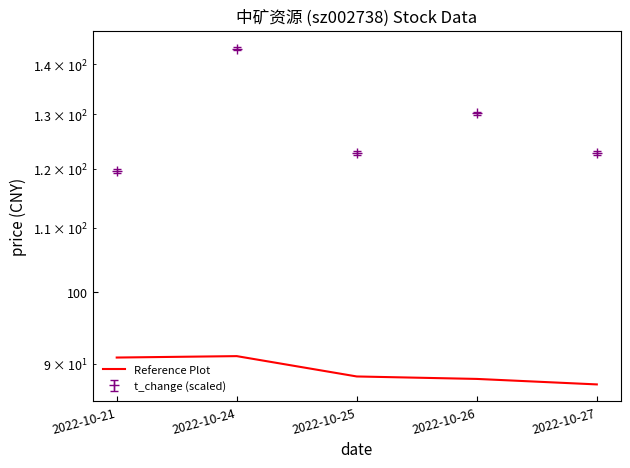

What is the ratio of the value at 2022-10-25 to the value at 2022-10-27?

1.0